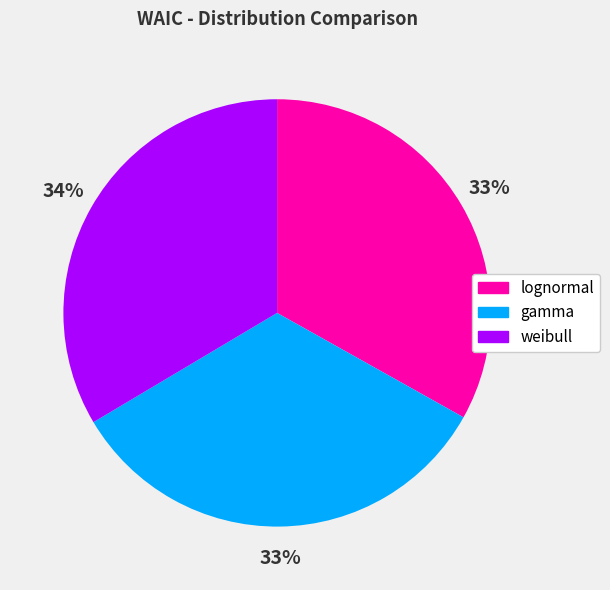

Does weibull represent more than half of the total?

No